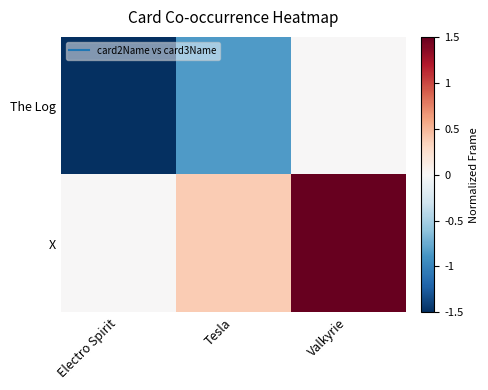

Reading left to right, what are all the values shown in this chart?

The Log: Electro Spirit=-1.5	Tesla=-0.9	Valkyrie=0.0
X: Electro Spirit=0.0	Tesla=0.4	Valkyrie=1.5